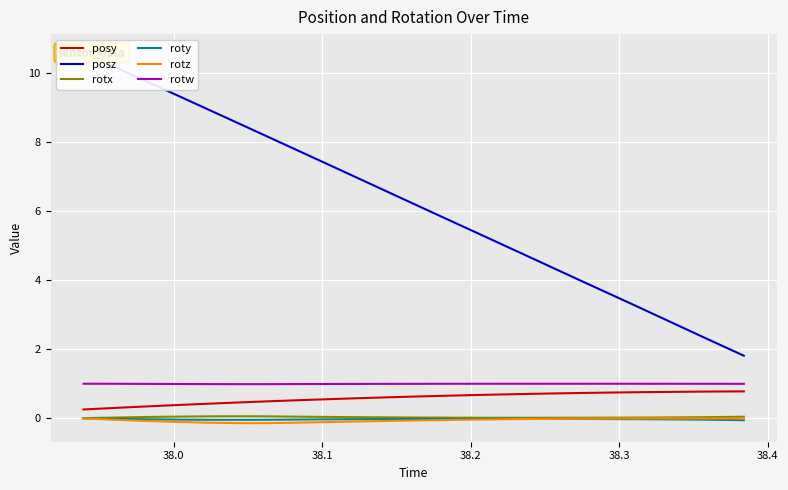

True or false: posy and rotz cross at least once.

False